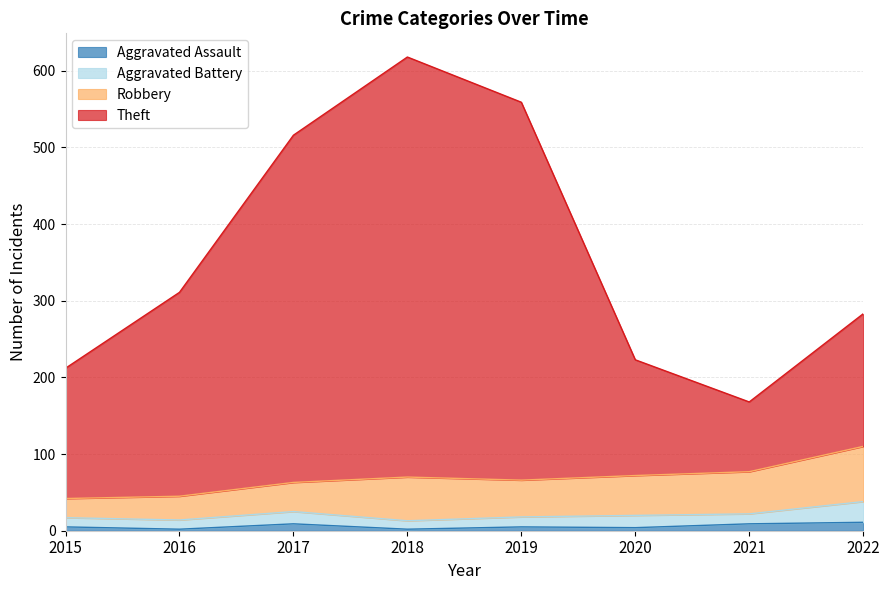

How many data points in Aggravated Assault are less than 5?

3